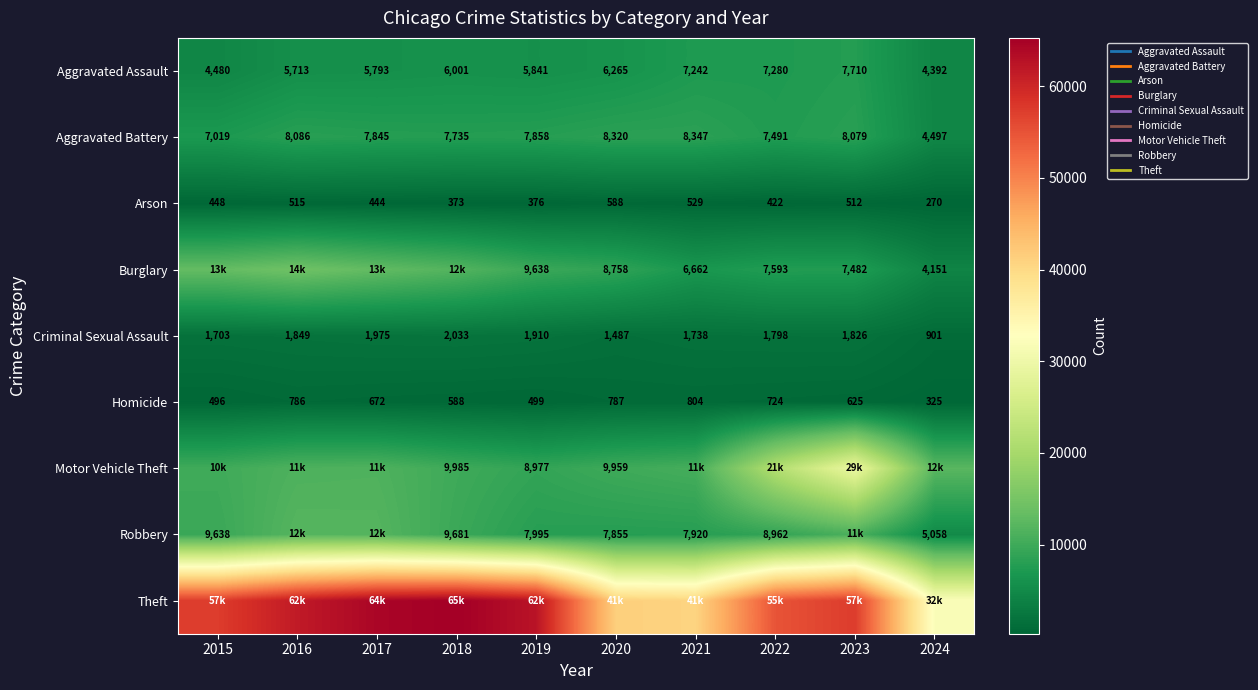

The Theft series shows 32014 at 2024. True or false?

True